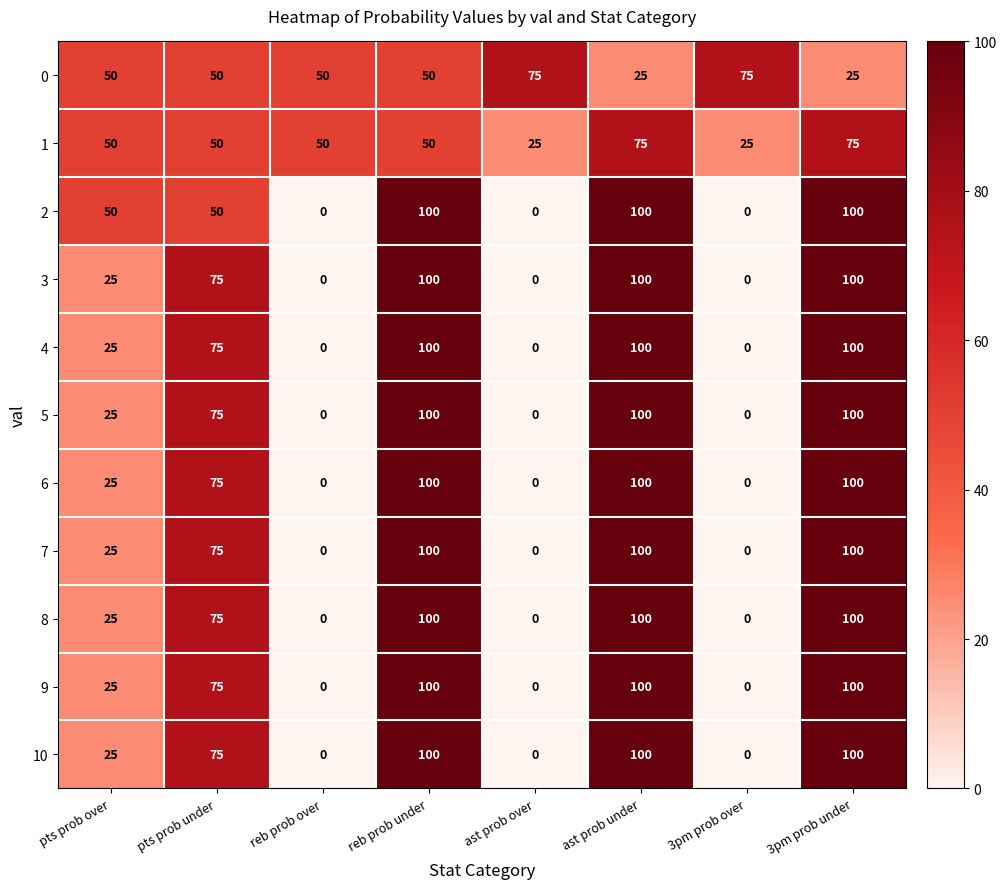

What is the difference between the highest and lowest values at reb prob under?

50